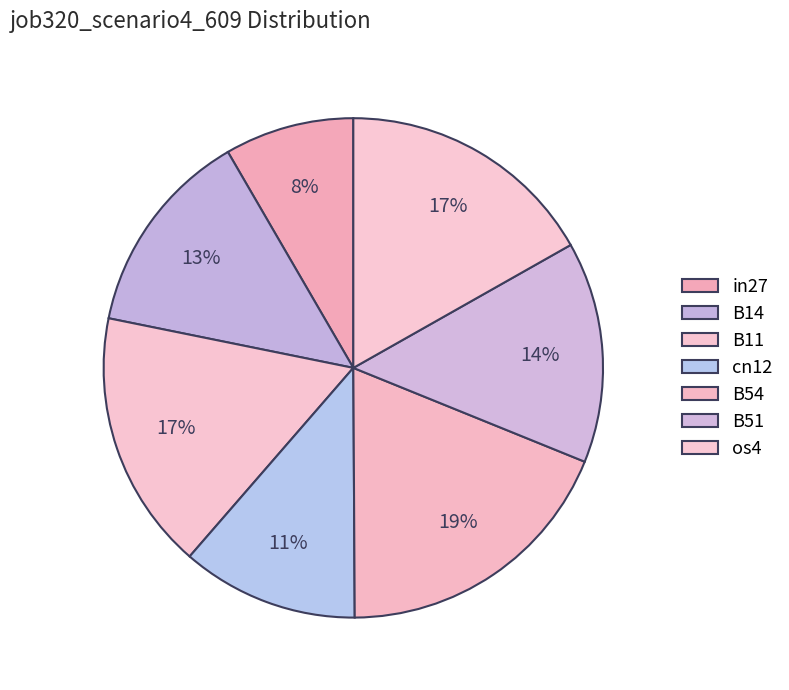

How many segments does this pie chart have?

7